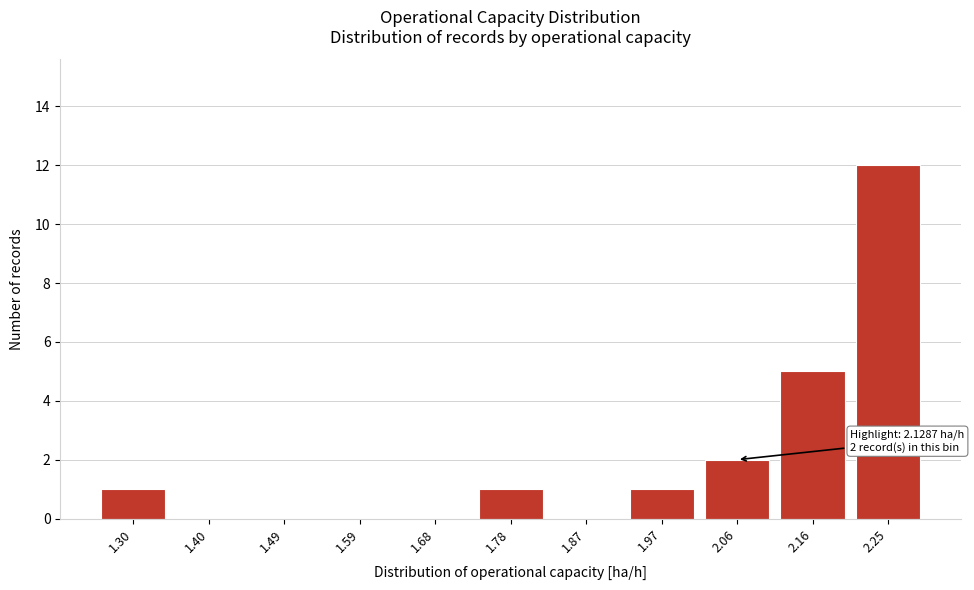

Reading left to right, what are all the values shown in this chart?

1.30=1	1.40=0	1.49=0	1.59=0	1.68=0	1.78=1	1.87=0	1.97=1	2.06=2	2.16=5	2.25=12